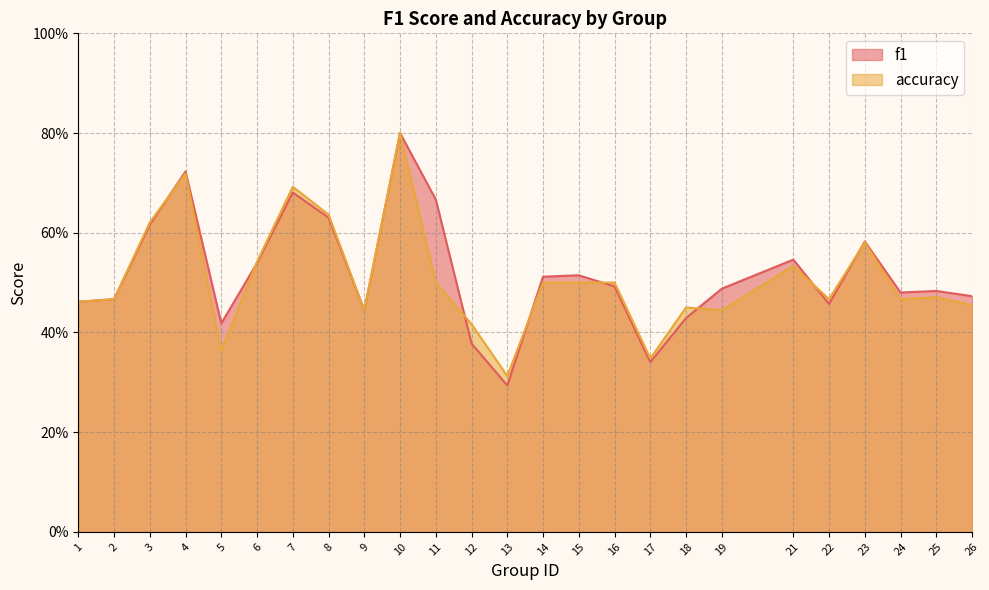

At which category does accuracy reach its first local valley?

5